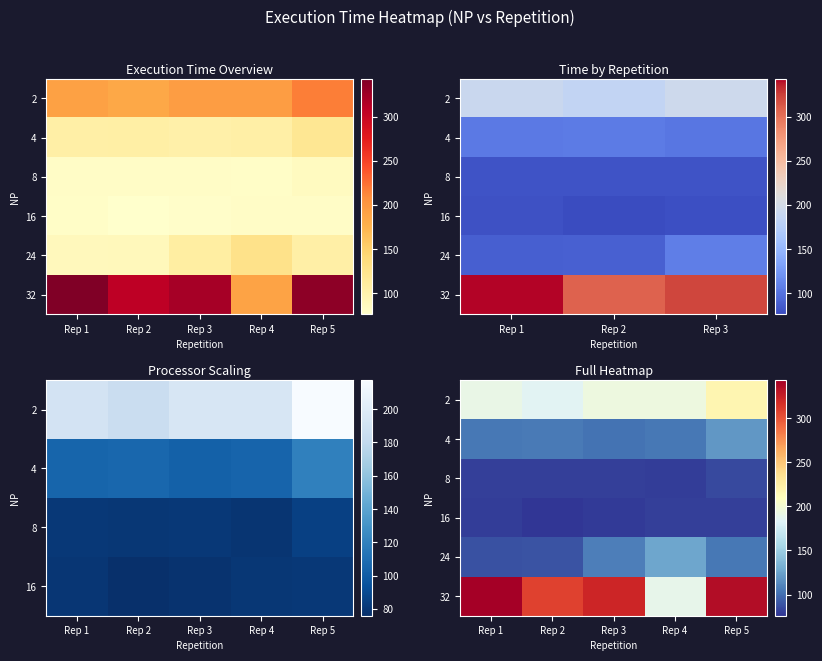

Rank the categories by 32 value from highest to lowest.

Rep 1, Rep 5, Rep 3, Rep 2, Rep 4